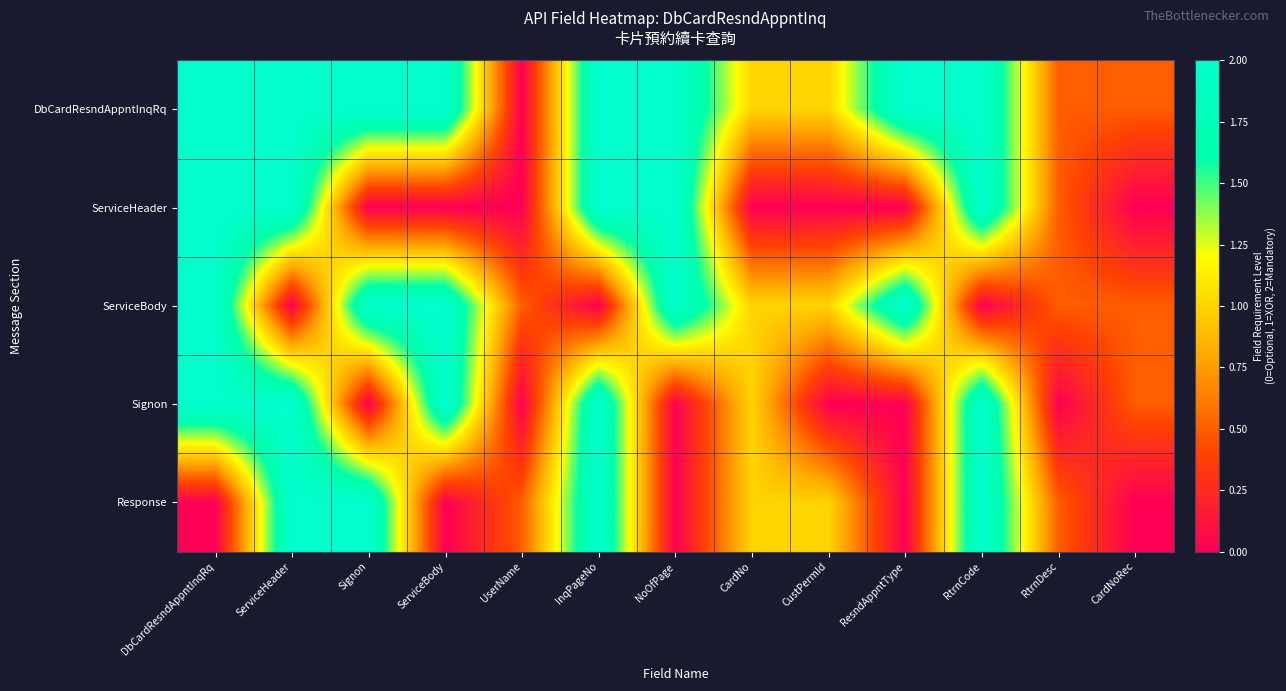

Reading right to left, extract all data points from this chart.

DbCardResndAppntInqRq: CardNoRec=0.5	RtrnDesc=0.5	RtrnCode=2.0	ResndAppntType=2.0	CustPermId=1.0	CardNo=1.0	NoOfPage=2.0	InqPageNo=2.0	UserName=0.0	ServiceBody=2.0	Signon=2.0	ServiceHeader=2.0	DbCardResndAppntInqRq=2.0
ServiceHeader: CardNoRec=0.0	RtrnDesc=0.5	RtrnCode=2.0	ResndAppntType=0.0	CustPermId=0.0	CardNo=0.0	NoOfPage=2.0	InqPageNo=2.0	UserName=0.0	ServiceBody=0.0	Signon=0.0	ServiceHeader=2.0	DbCardResndAppntInqRq=2.0
ServiceBody: CardNoRec=0.5	RtrnDesc=0.5	RtrnCode=0.0	ResndAppntType=2.0	CustPermId=1.0	CardNo=1.0	NoOfPage=2.0	InqPageNo=0.0	UserName=0.5	ServiceBody=2.0	Signon=2.0	ServiceHeader=0.0	DbCardResndAppntInqRq=2.0
Signon: CardNoRec=0.5	RtrnDesc=0.0	RtrnCode=2.0	ResndAppntType=0.0	CustPermId=0.0	CardNo=1.0	NoOfPage=0.0	InqPageNo=2.0	UserName=0.0	ServiceBody=2.0	Signon=0.0	ServiceHeader=2.0	DbCardResndAppntInqRq=2.0
Response: CardNoRec=0.0	RtrnDesc=0.5	RtrnCode=2.0	ResndAppntType=0.0	CustPermId=1.0	CardNo=1.0	NoOfPage=0.0	InqPageNo=2.0	UserName=0.5	ServiceBody=0.0	Signon=2.0	ServiceHeader=2.0	DbCardResndAppntInqRq=0.0